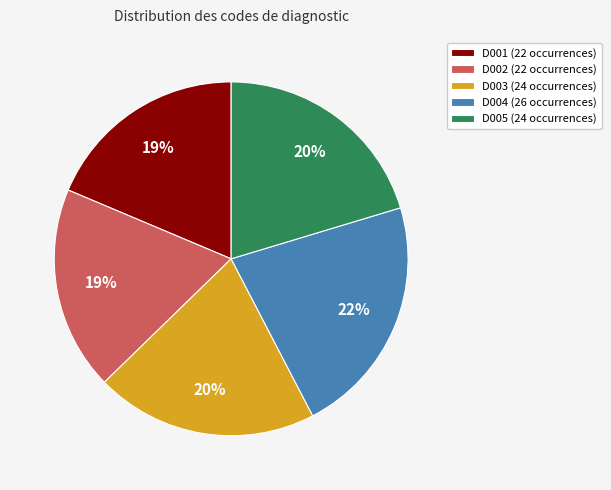

How many segments does this pie chart have?

5